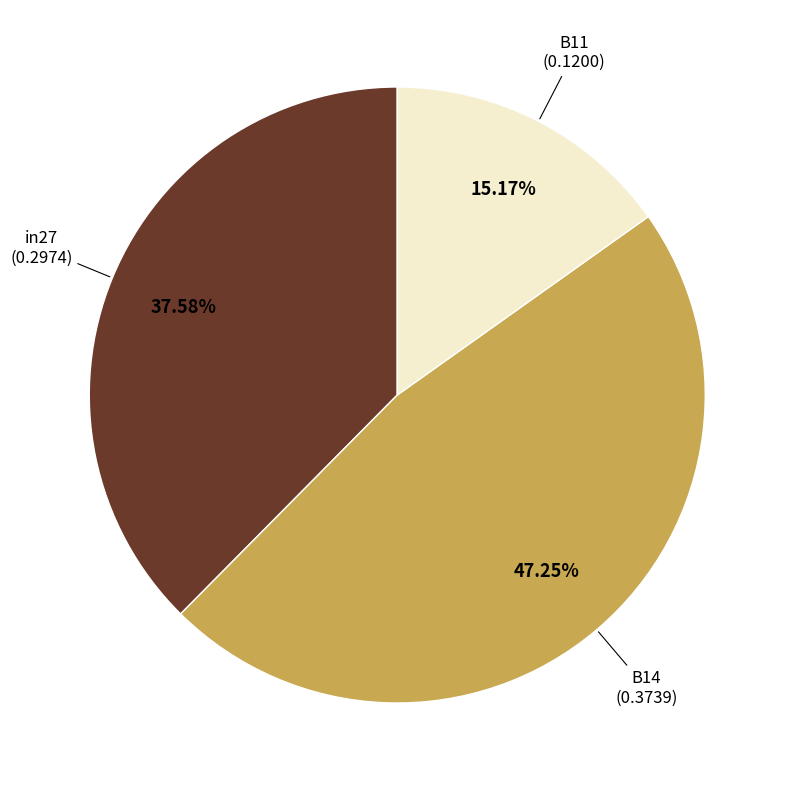

Is there any slice that represents more than half of the pie?

No